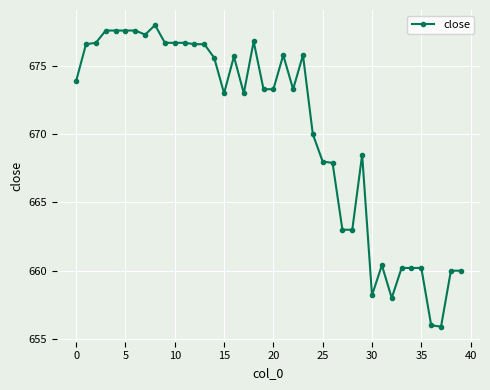

What is the value of the 36th point from the left?

660.2